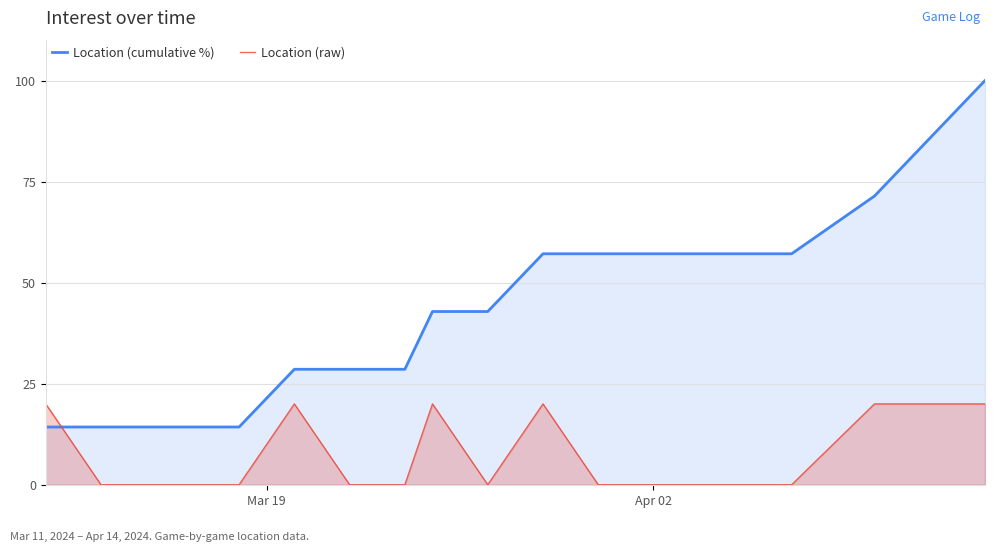

Rank the series by their average value, from highest to lowest.

Location (cumulative %), Location (raw)